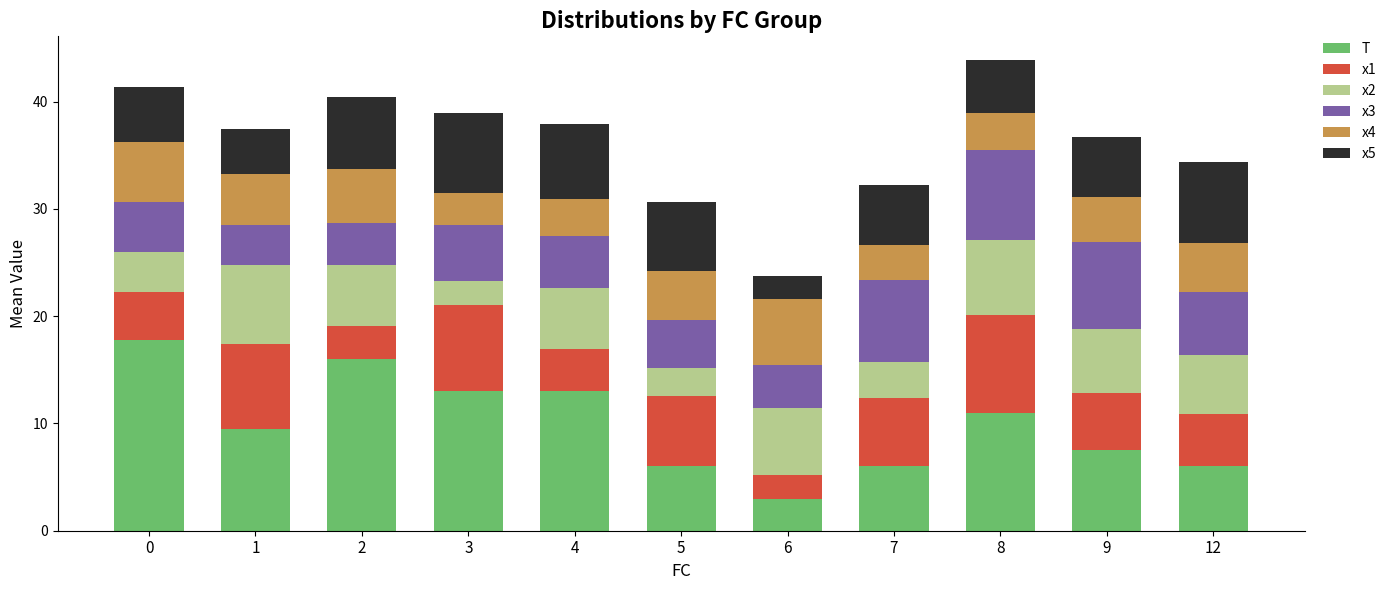

Is it true that T equals 2.2 at 5?

False